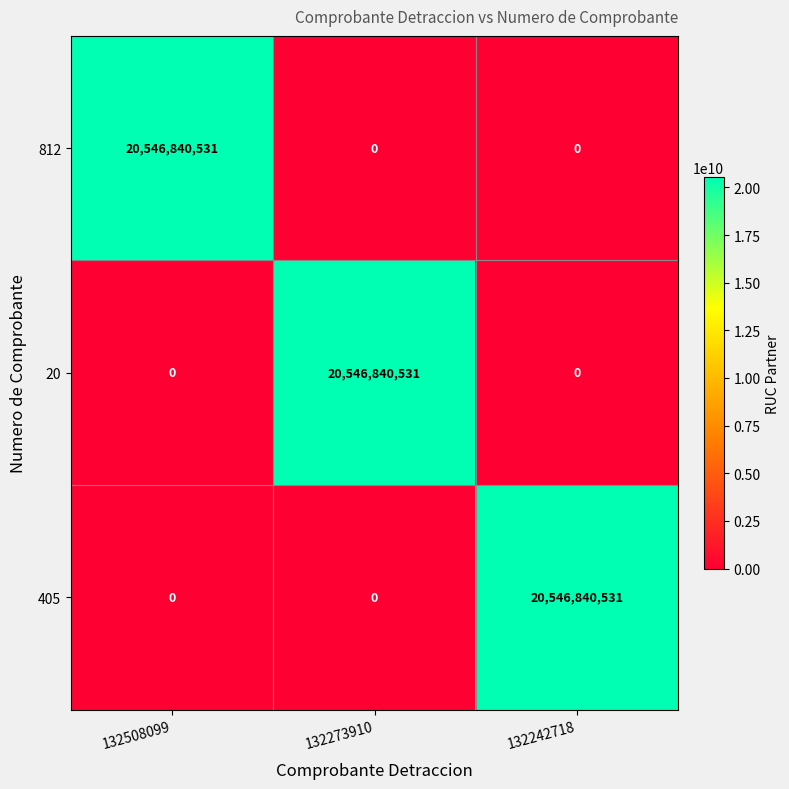

What is the spread (max minus min) of values at 132508099?

20546840531